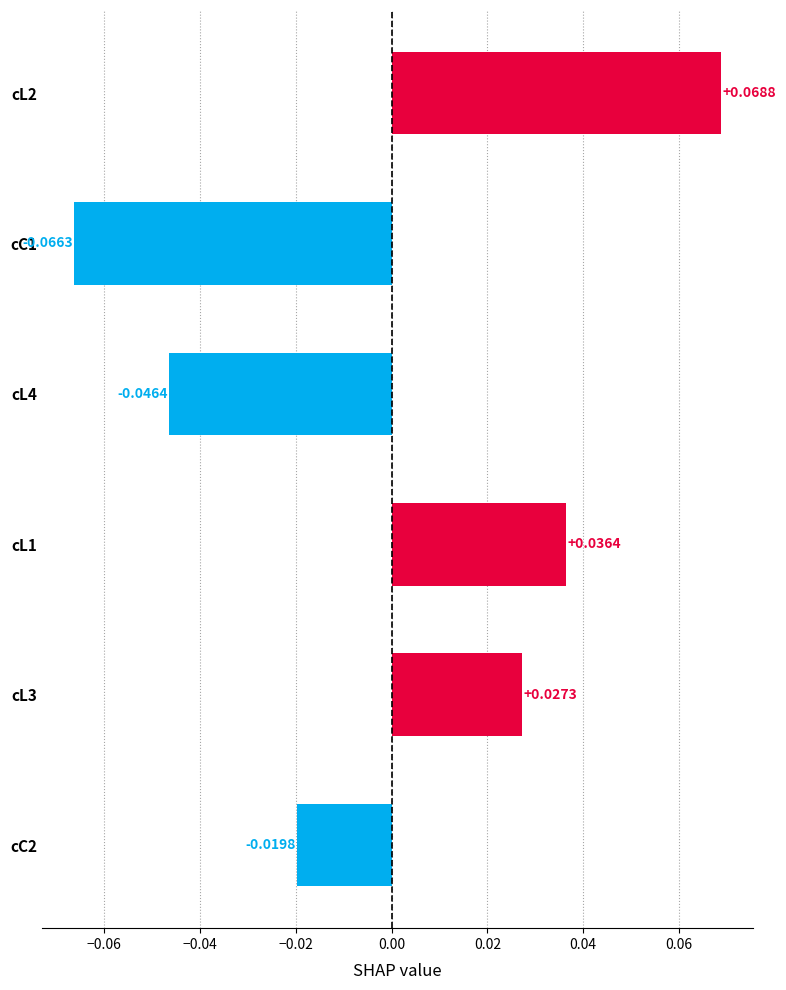

List the labels in order of value, smallest first.

cC1, cL4, cC2, cL3, cL1, cL2